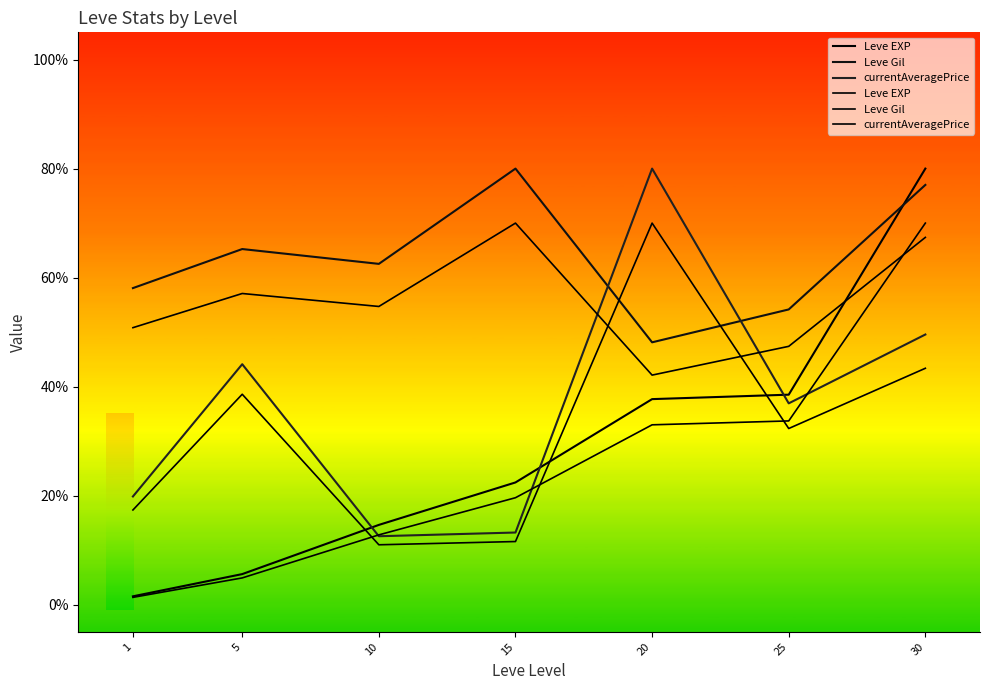

Where is the first local maximum for currentAveragePrice?

5